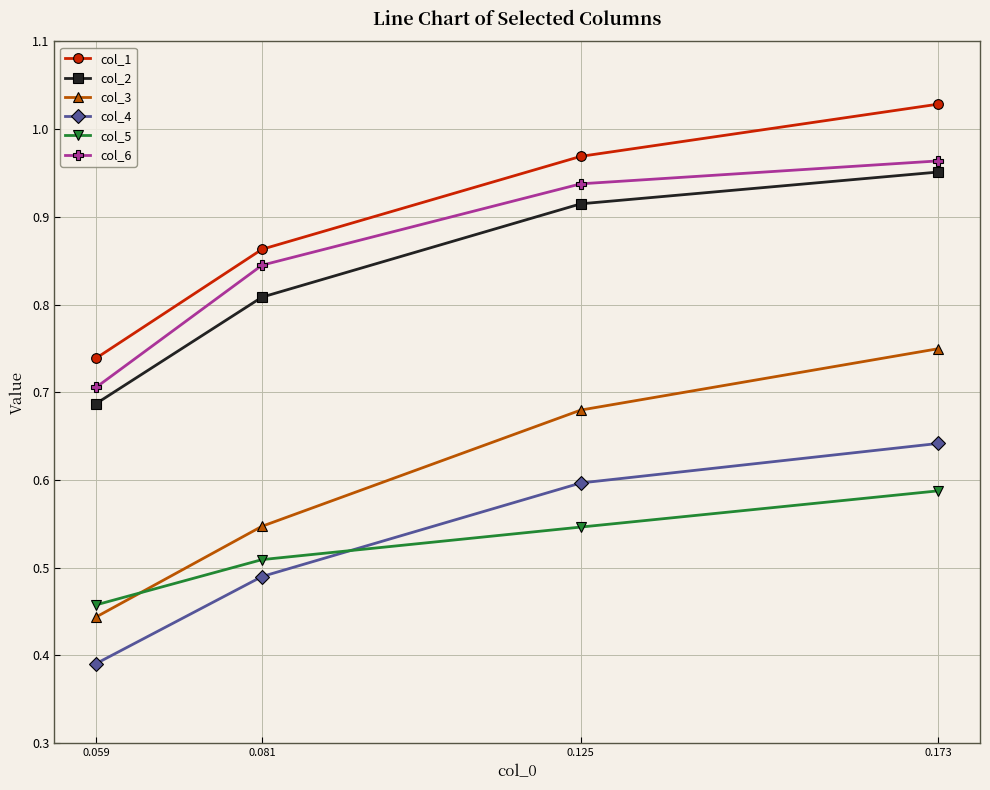

Is the value of col_4 at 0.059 greater than the value of col_1 at 0.125?

No